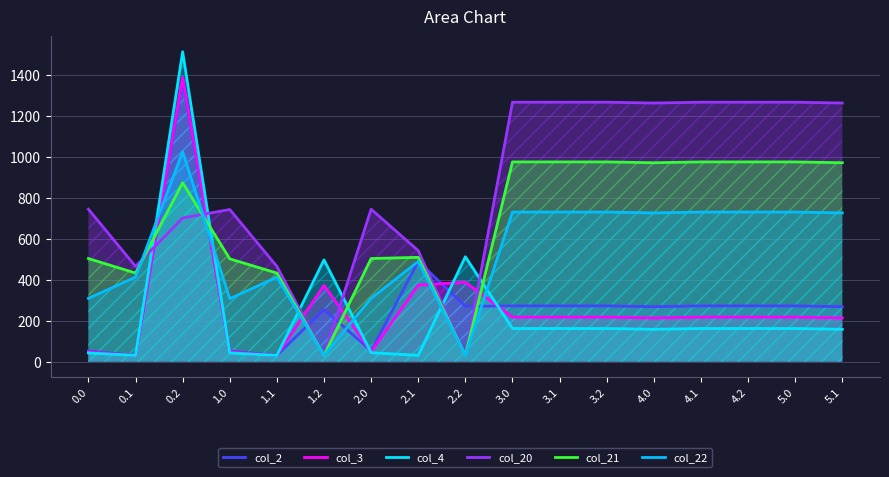

What is the average value of the col_21 series?

682.4